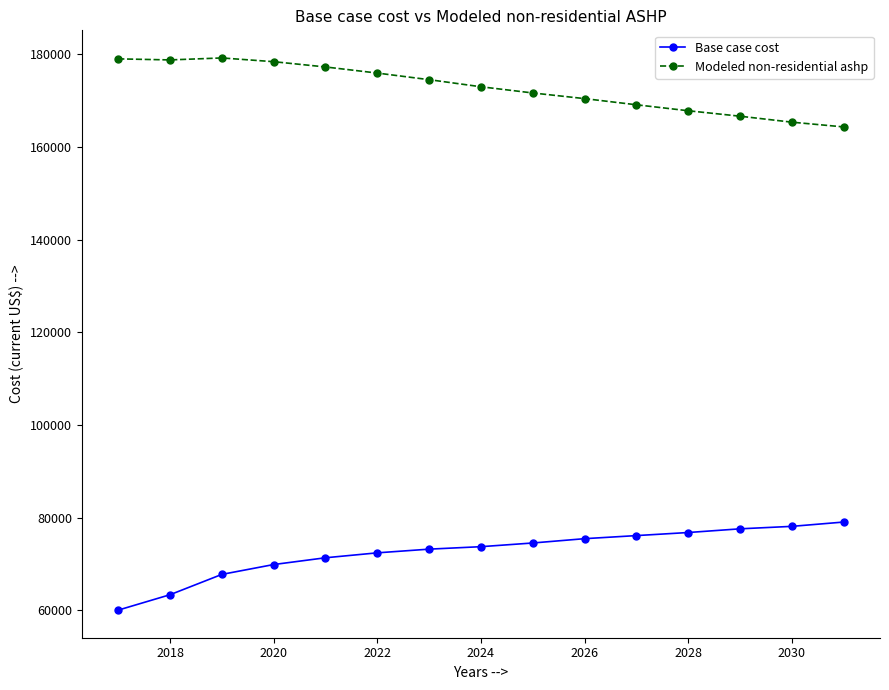

List the series in order of their peak value, highest first.

Modeled non-residential ashp, Base case cost